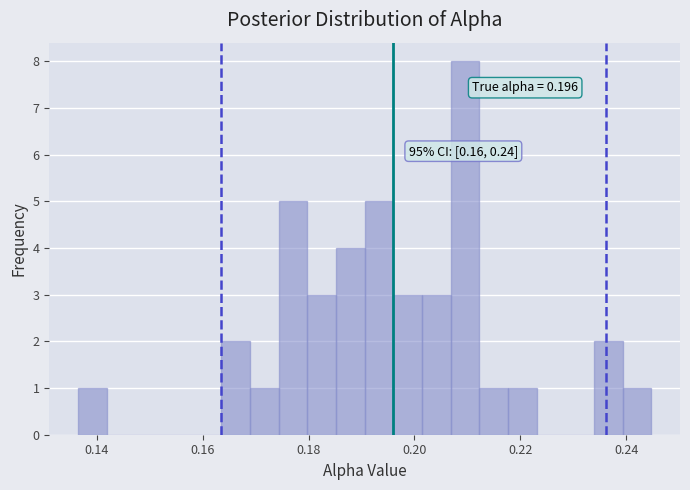

Around what value on the x-axis is the tallest bar? Give the approximate position of its centre, as read against the axis.

0.210